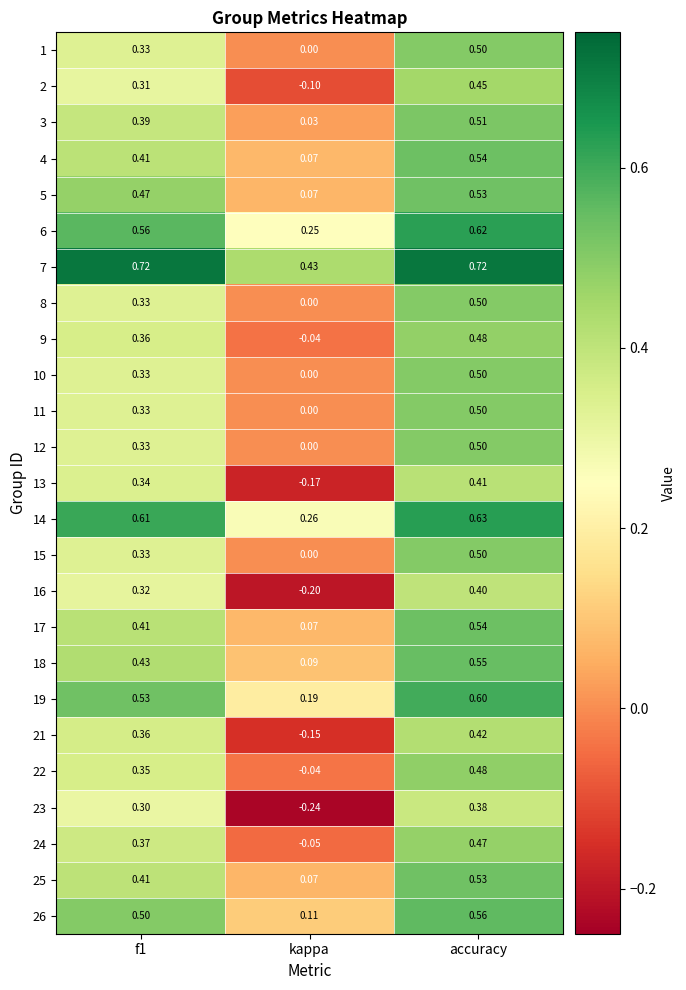

Is the value of 21 at f1 greater than the value of 5 at kappa?

Yes